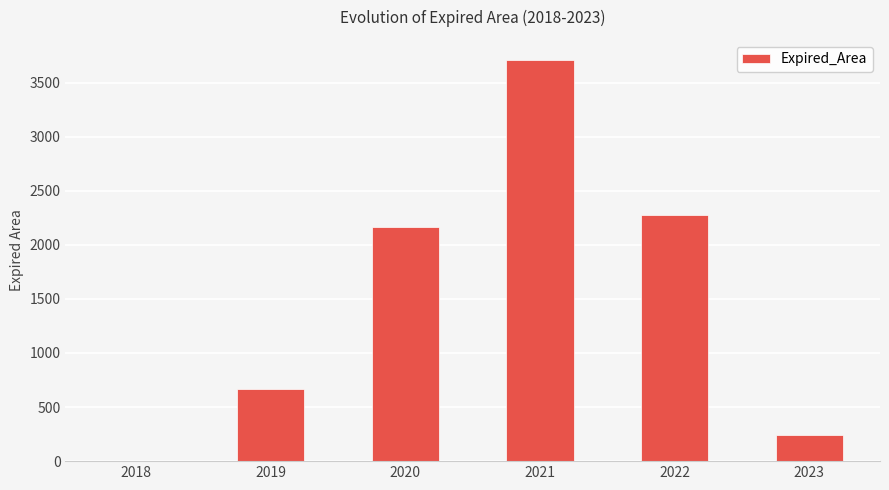

How many distinct data groups are displayed?

1